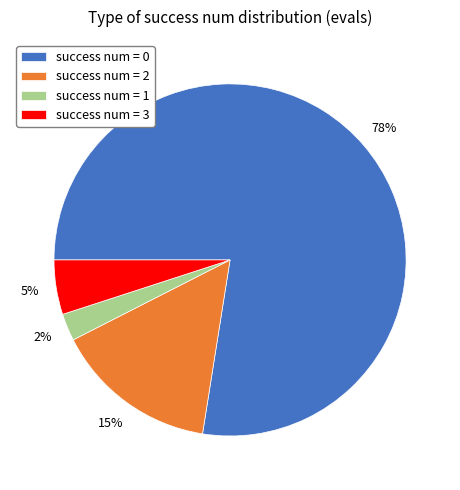

What is the smallest slice in the pie chart?

success num = 1